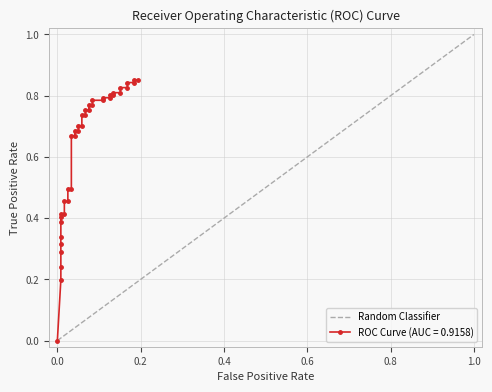

What is the sum of all values?

1